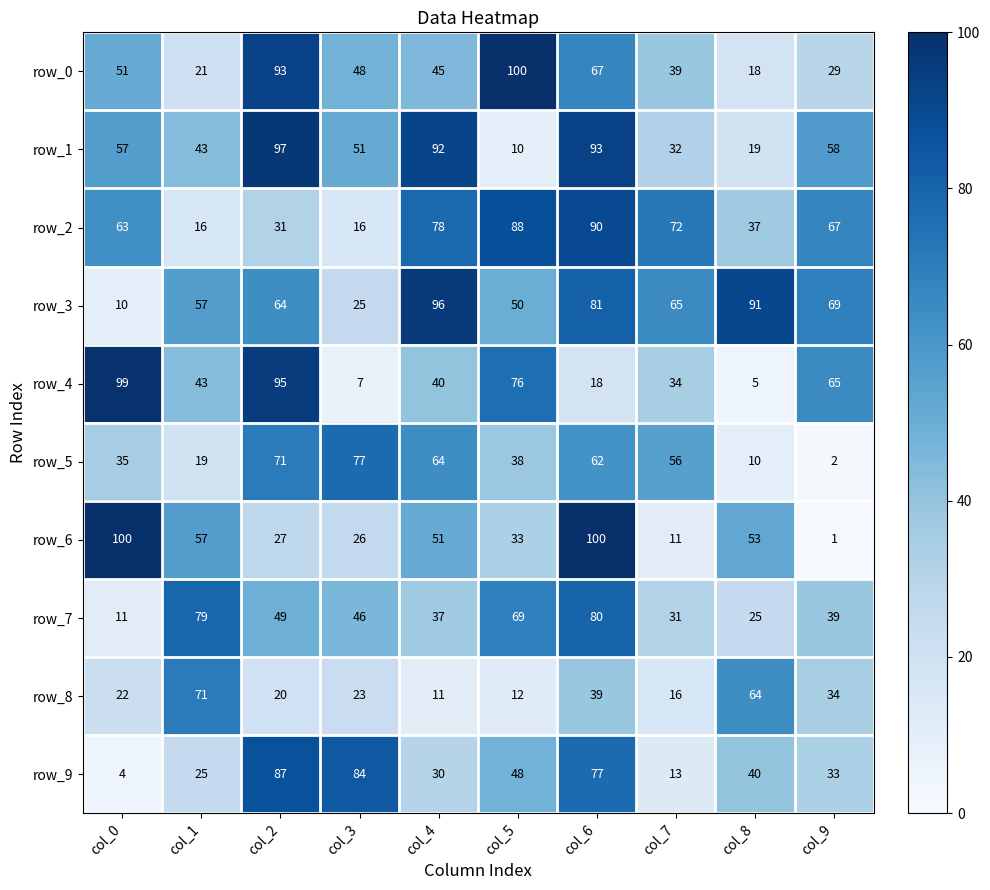

At which category is the sum across all series the highest?

col_6